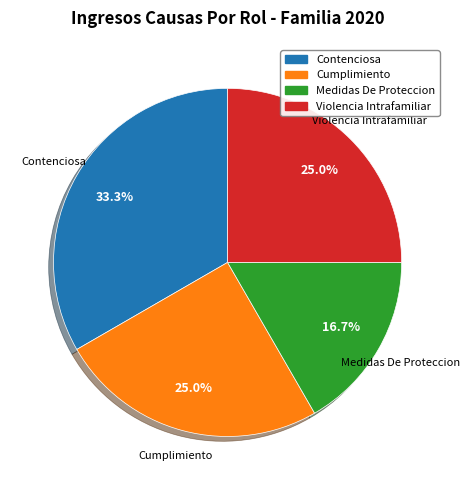

Is there a majority slice in this chart?

No